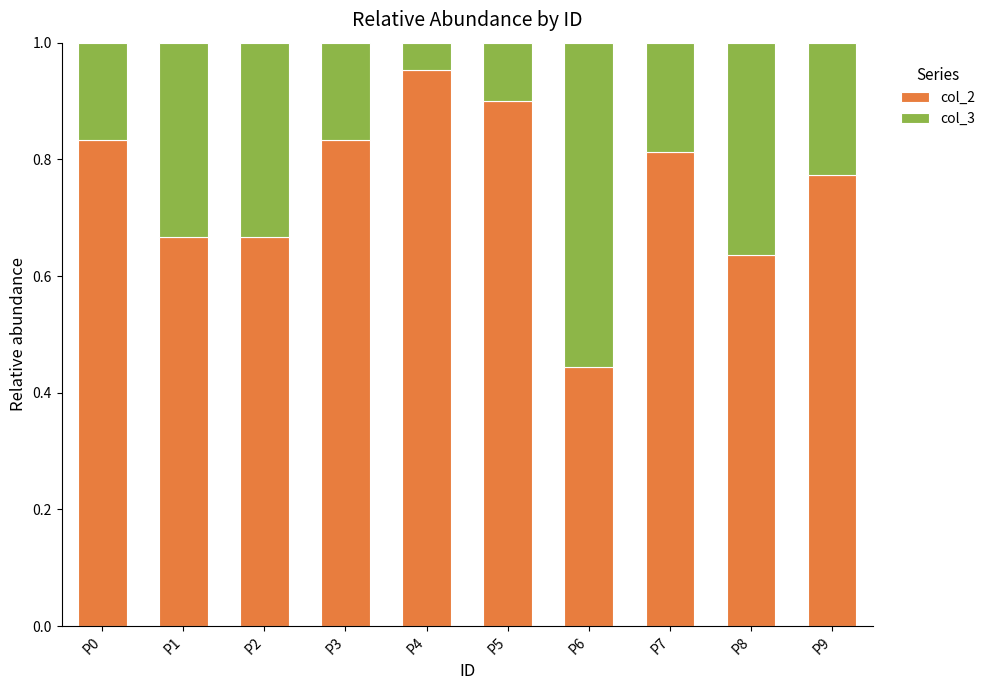

Does the chart contain any negative values?

No